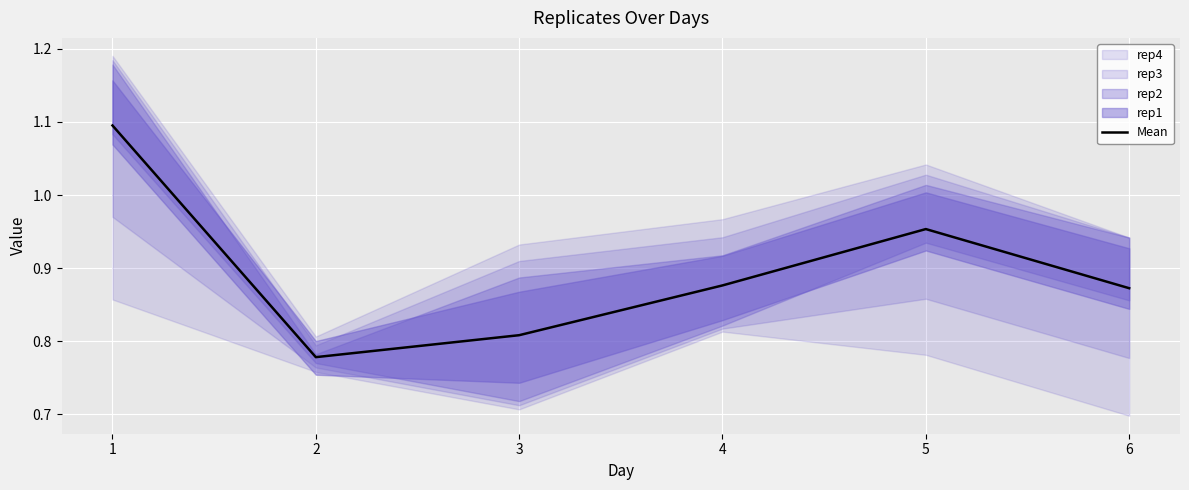

What is the approximate value at 4?

0.9